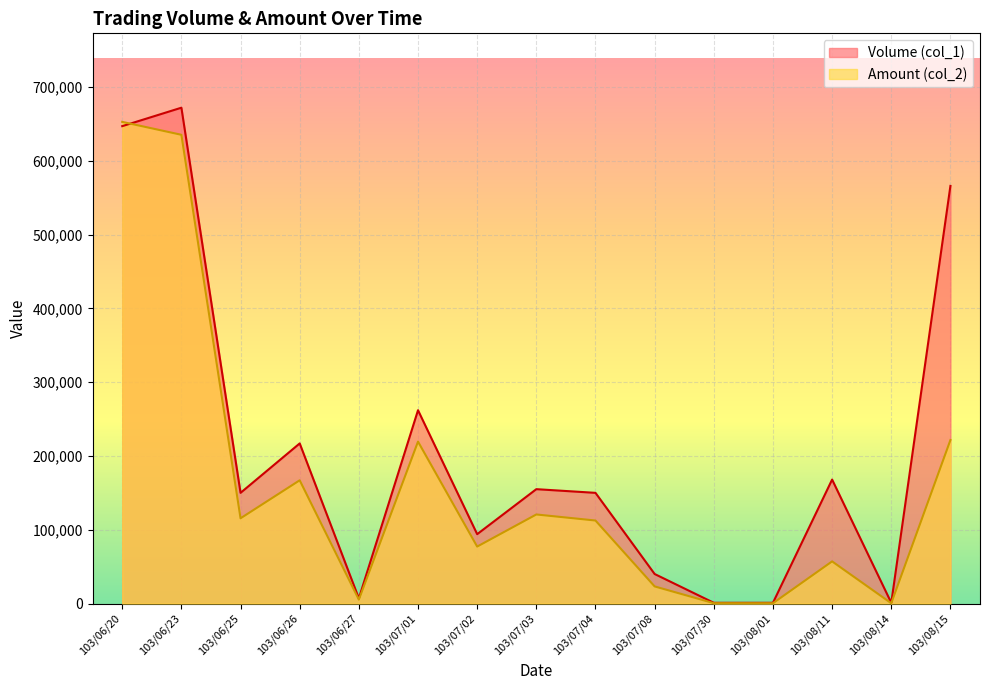

True or false: Volume (col_1) has more than 1 interior local peaks.

True